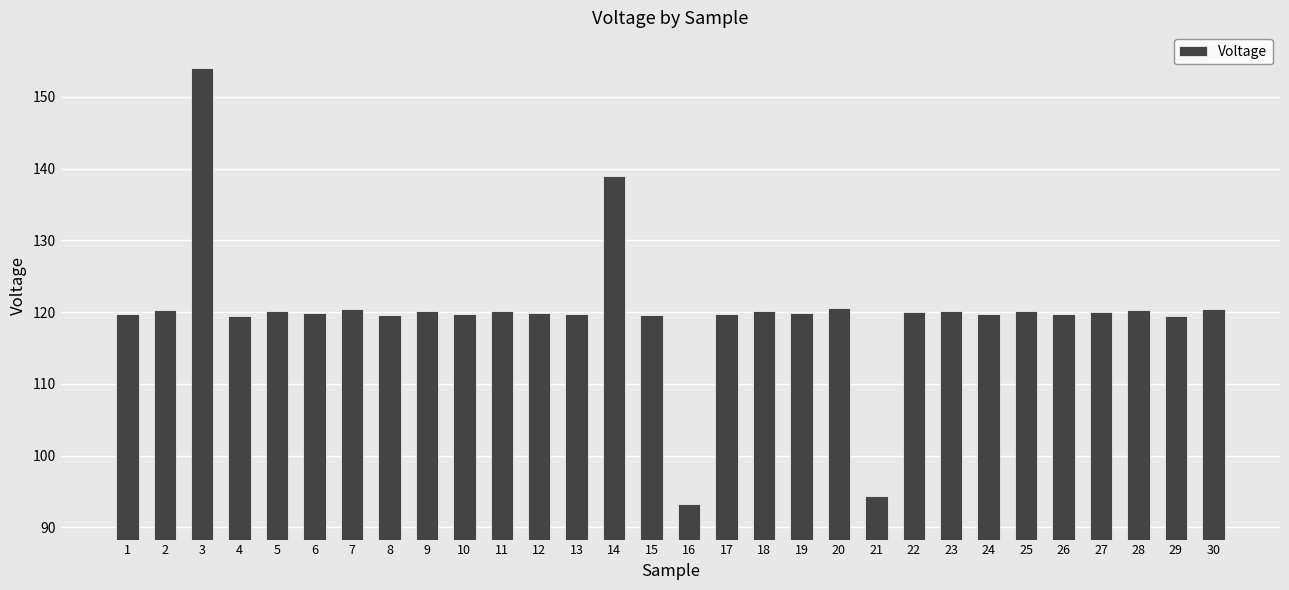

What value does the data have at 20?

120.6